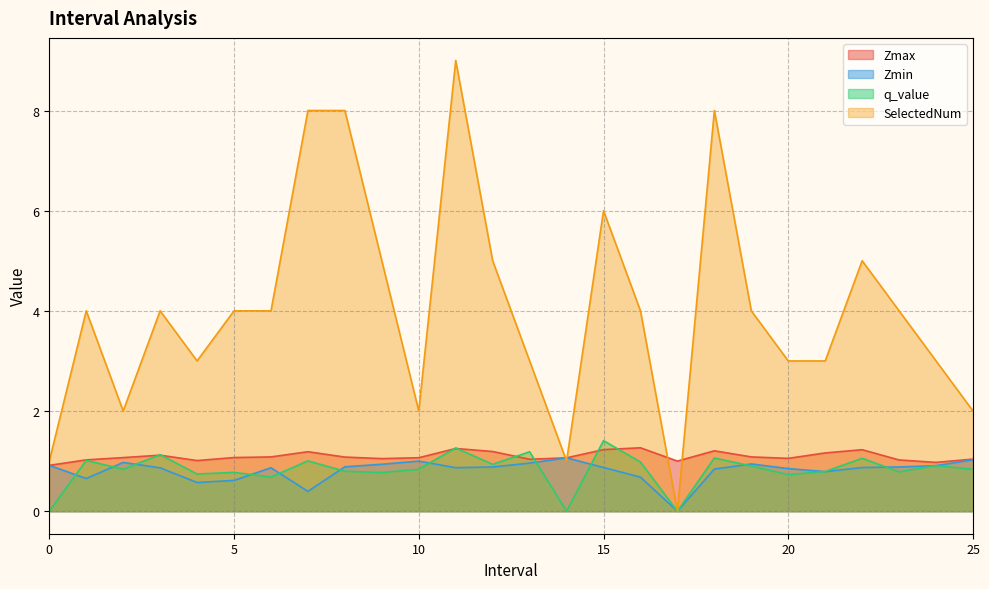

What is the value of the q_value point at the 11th from the left?

0.8